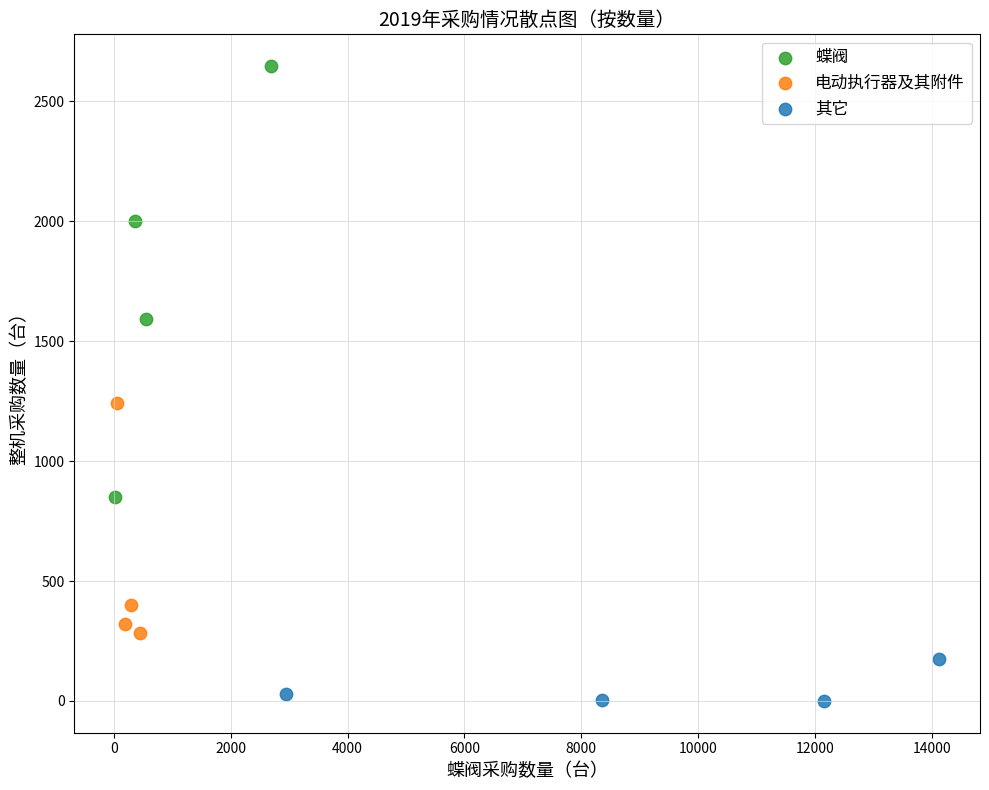

Which series reaches the minimum Y coordinate?

其它